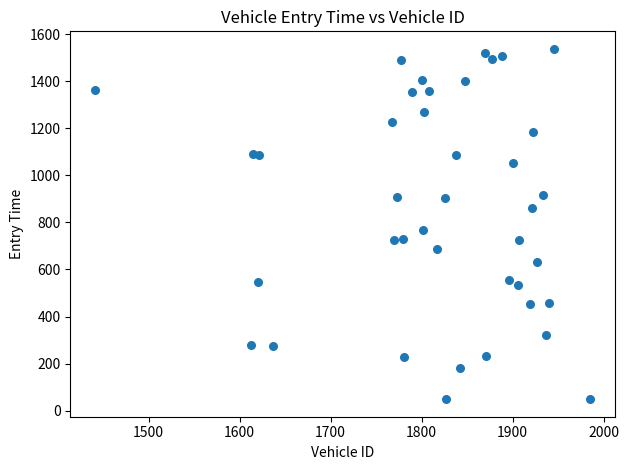

What is the range of Y values (max minus min)?

1488.6